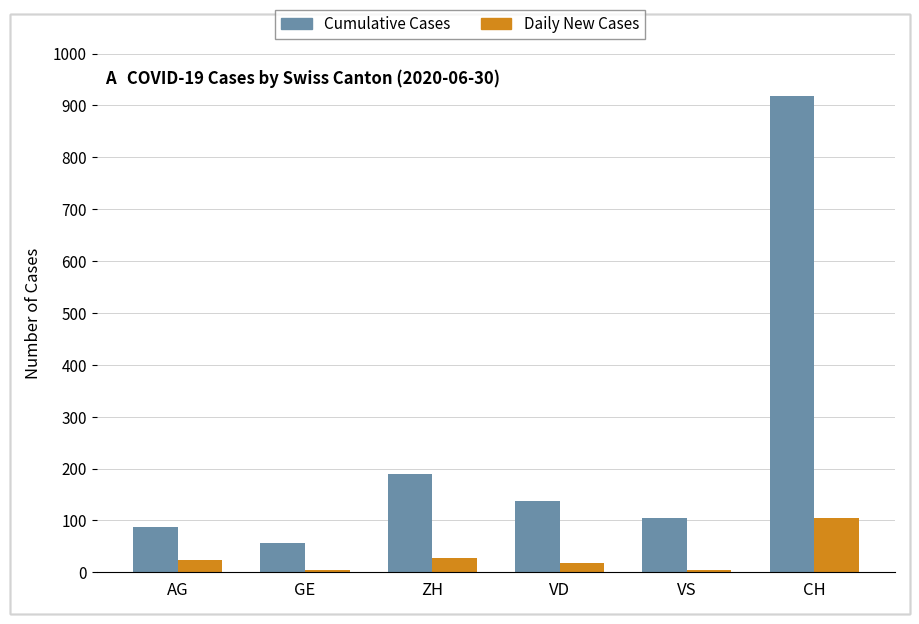

Is it true that Cumulative Cases equals 105 at VS?

True